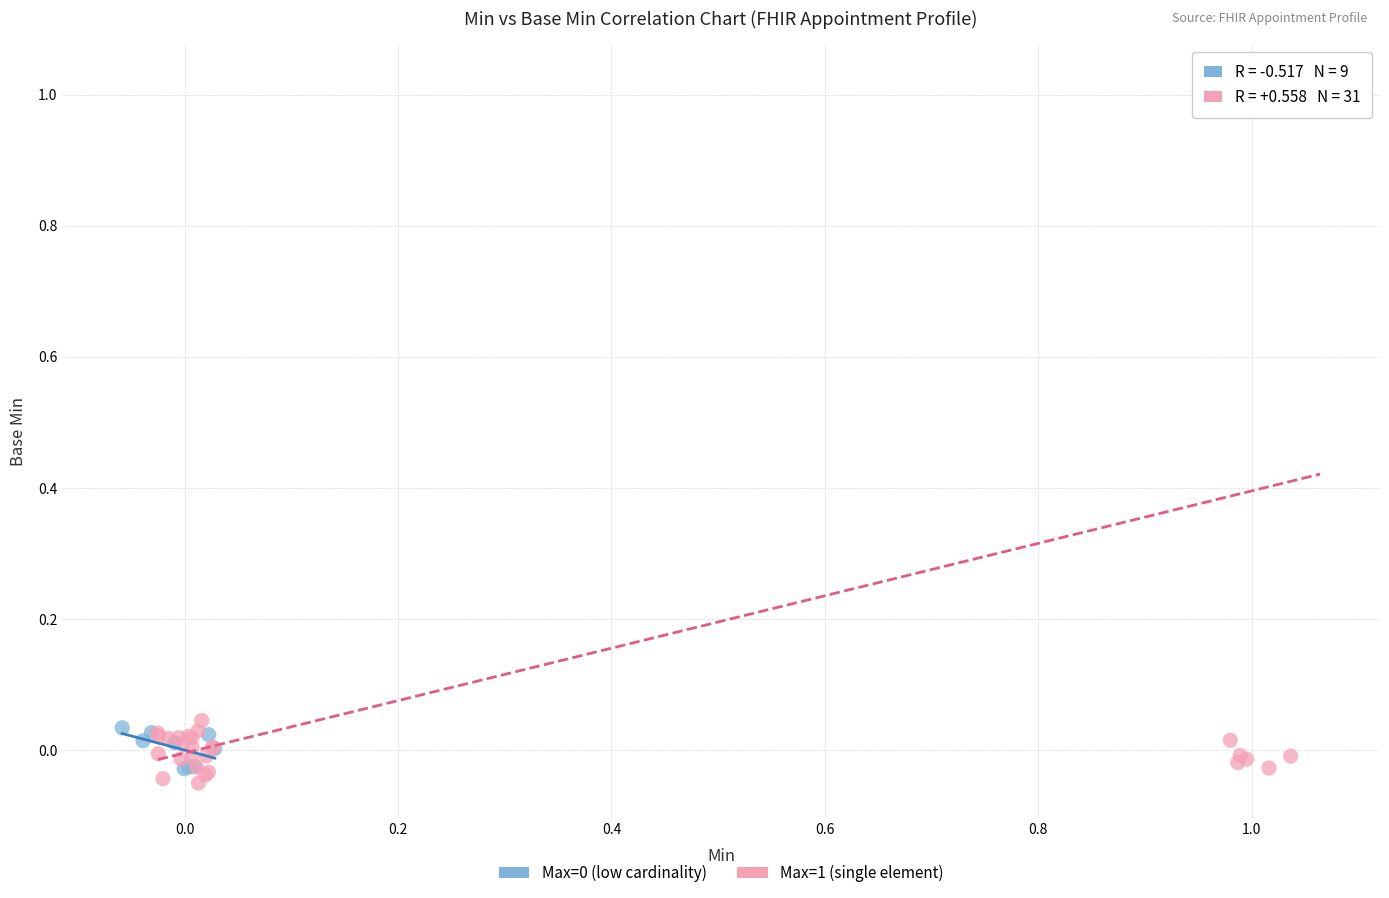

Which series has the largest Y range (max minus min)?

Max=1 (single element)